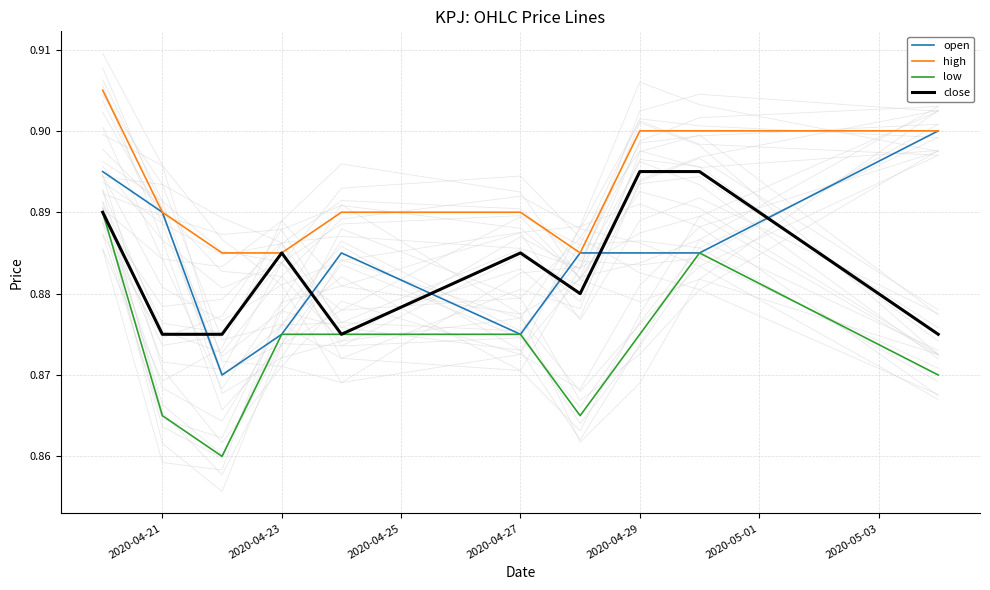

True or false: low has more than 2 interior local peaks.

False